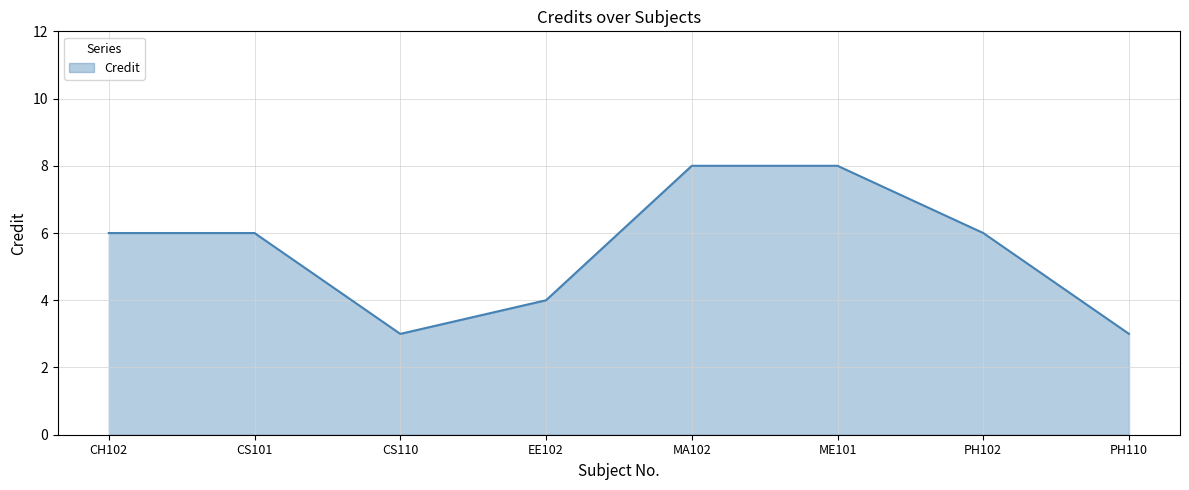

What is the change in value from CH102 to MA102?

+2